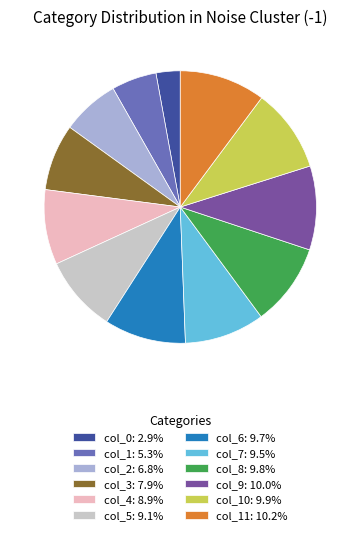

How many slices are in this pie chart?

12